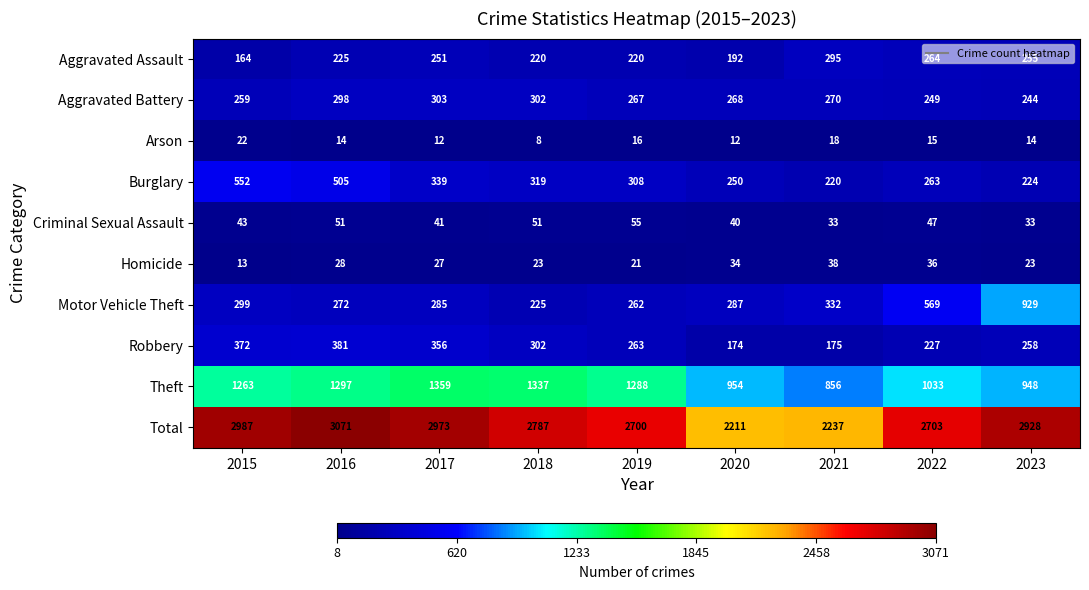

Rank the series by their maximum value, from lowest to highest.

Arson, Homicide, Criminal Sexual Assault, Aggravated Assault, Aggravated Battery, Robbery, Burglary, Motor Vehicle Theft, Theft, Total